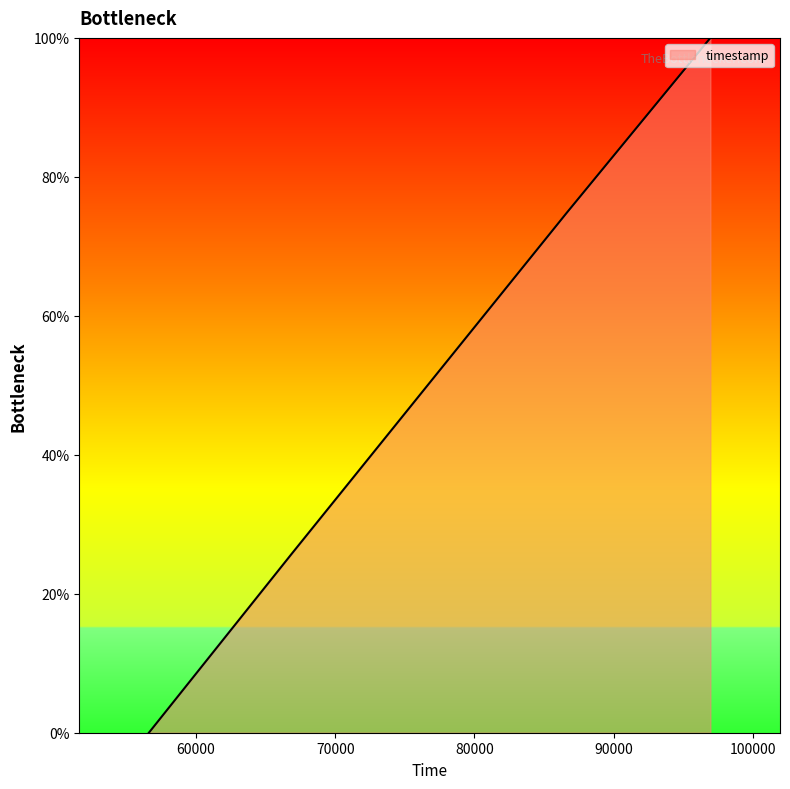

What is the sum of all values?

200.5